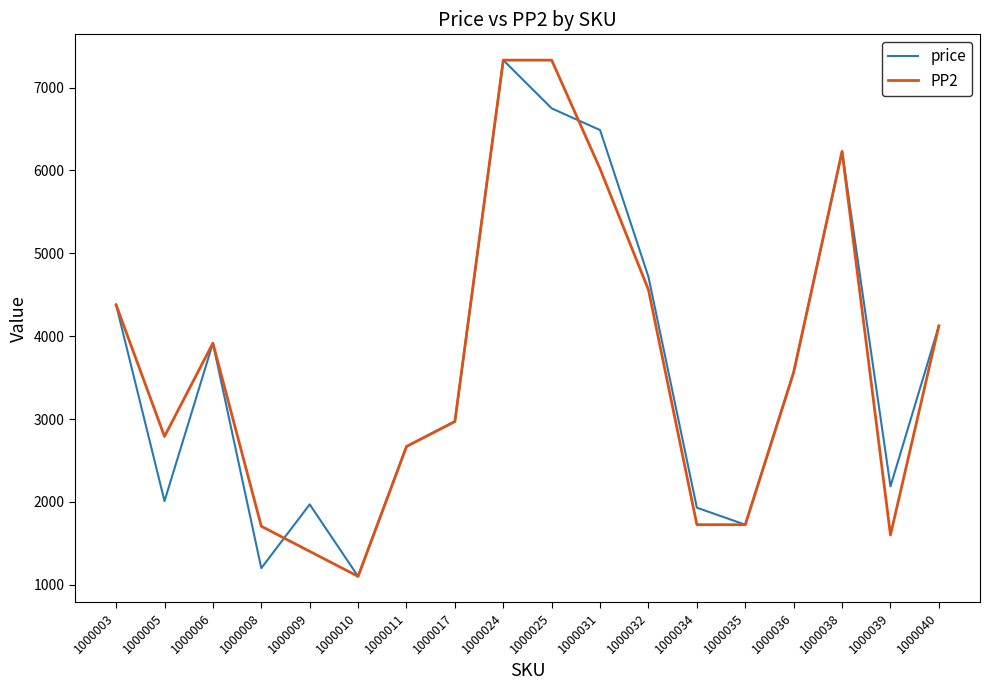

At 1000008, list the series in order from largest to smallest.

PP2, price